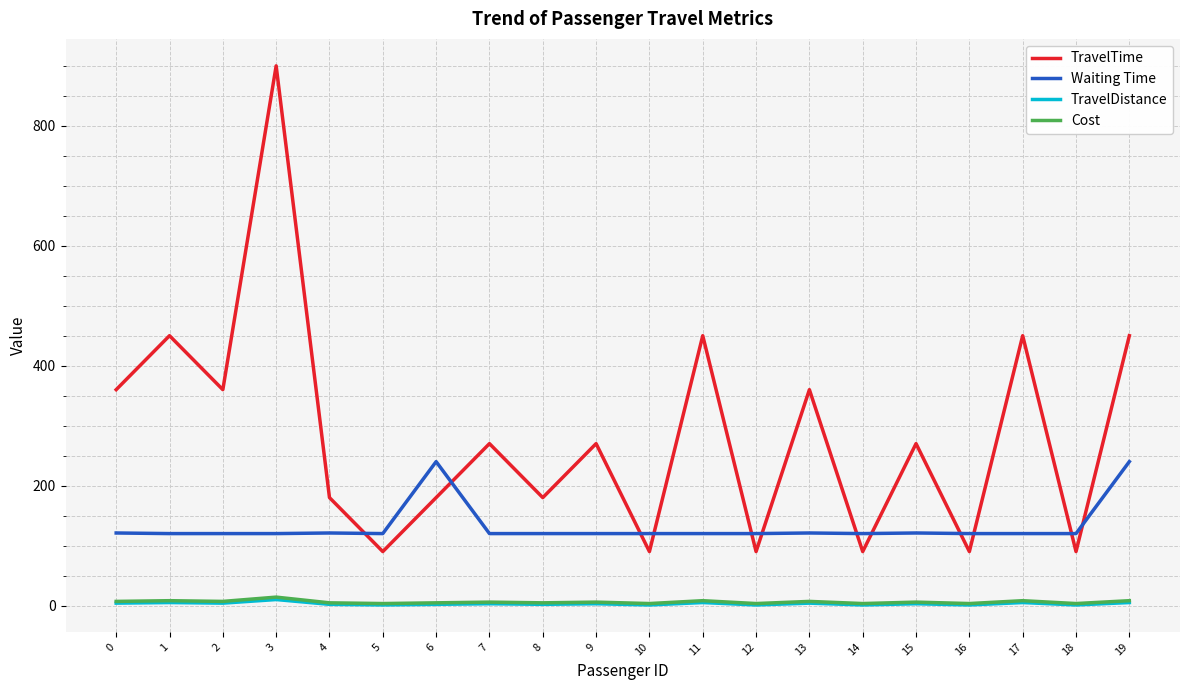

True or false: Waiting Time has more than 0 interior local peaks.

True